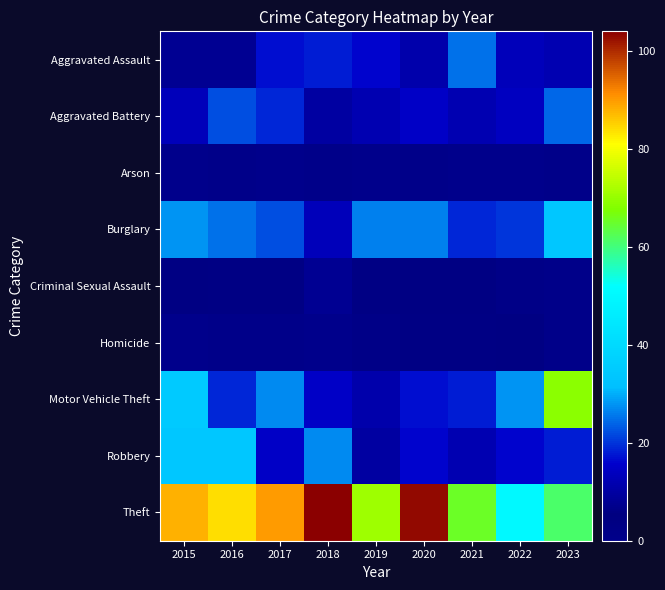

What is the total value across all series at 2022?

149